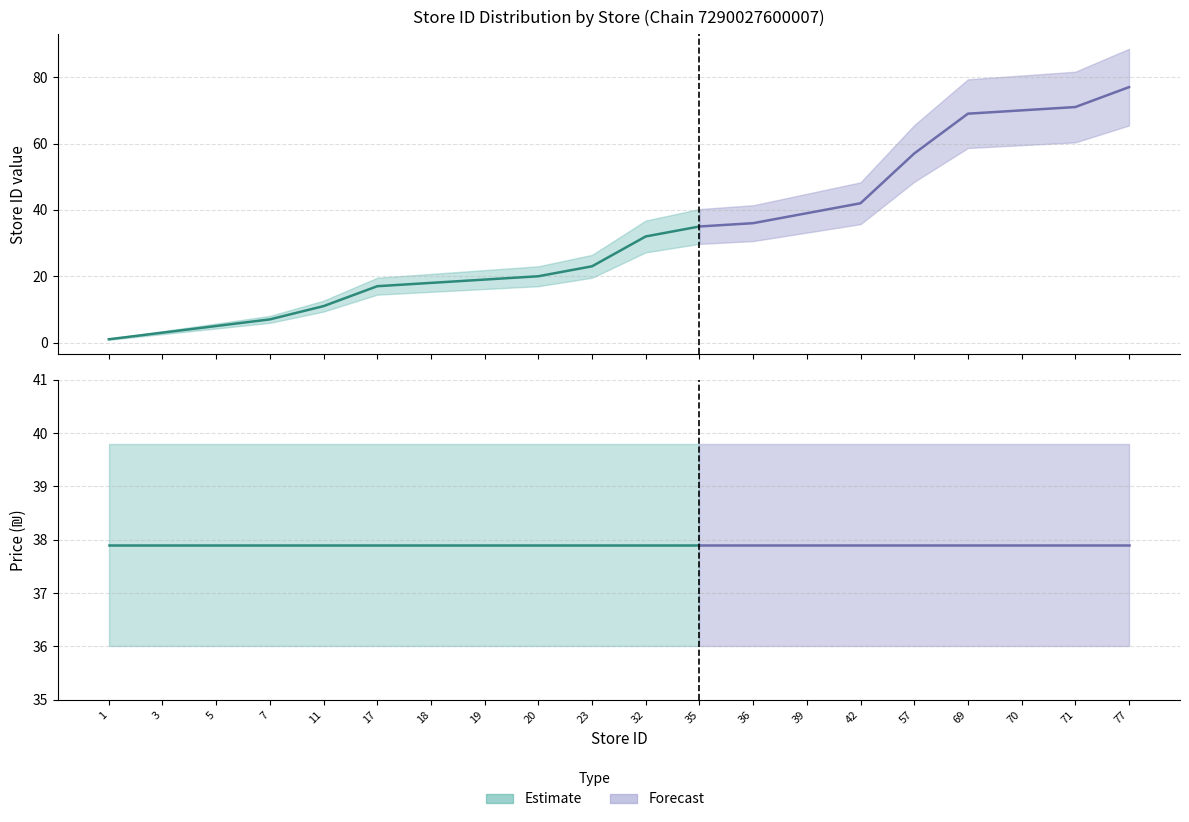

At 69, list the series in order from largest to smallest.

store_id, price